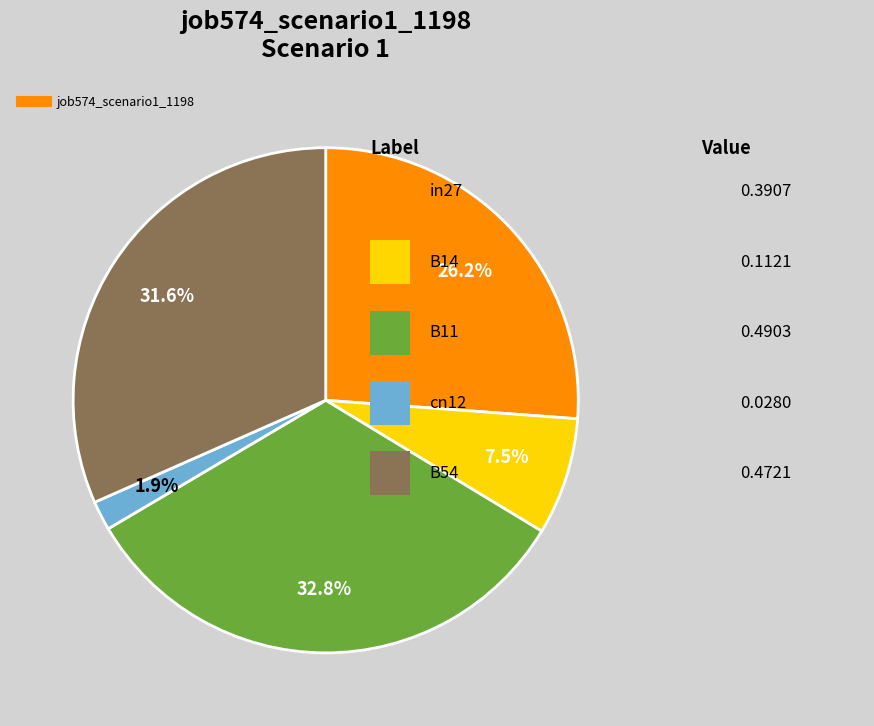

Is there a majority slice in this chart?

No